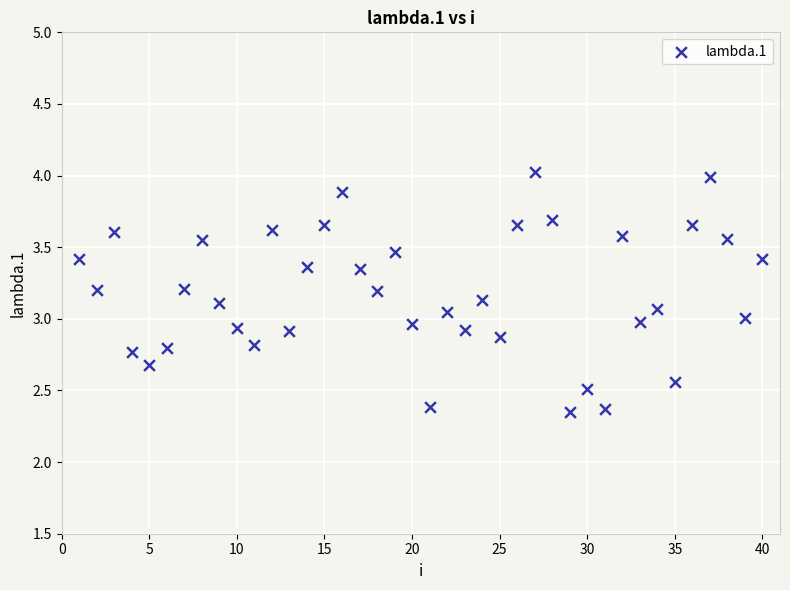

What is the range of Y values (max minus min)?

1.7